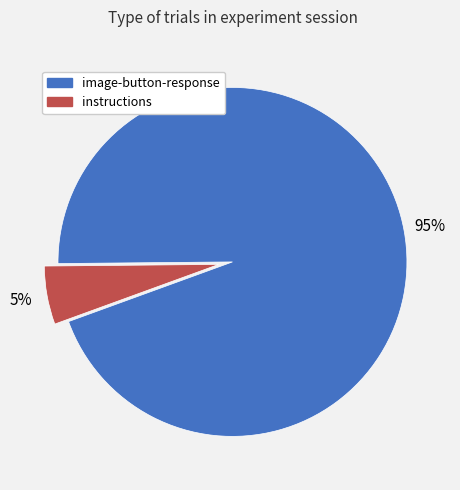

Do instructions and image-button-response together represent more than half of the pie?

Yes